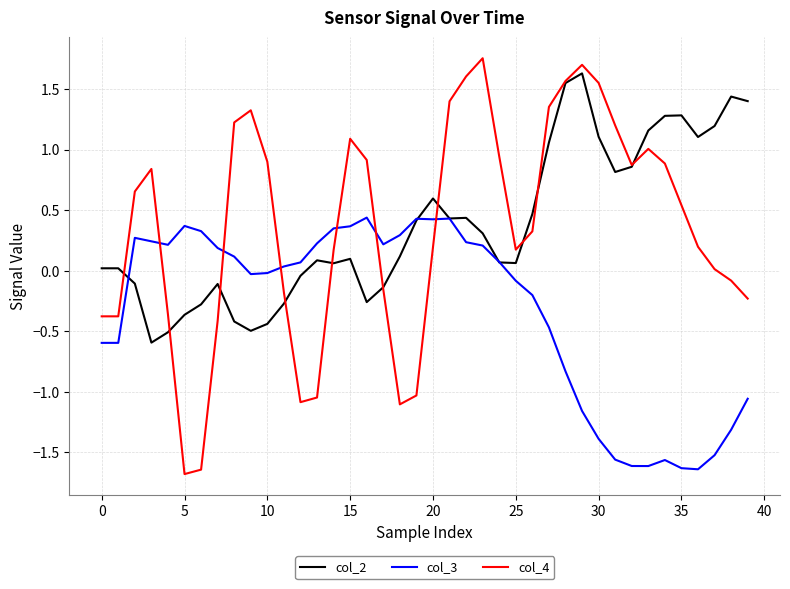

What is the minimum value for col_2?

-0.6